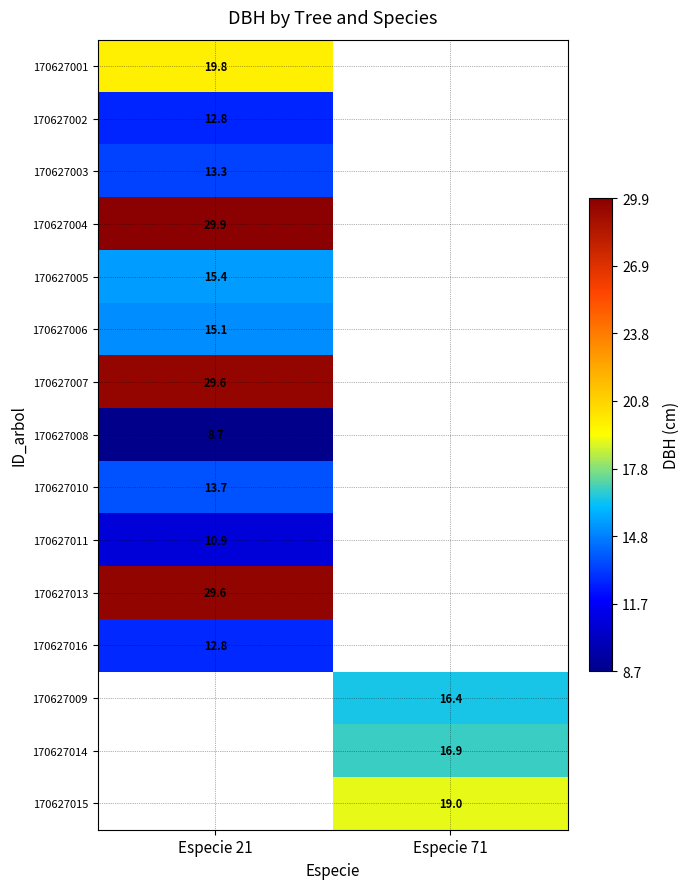

Which category has the lowest value across all series?

Especie 21